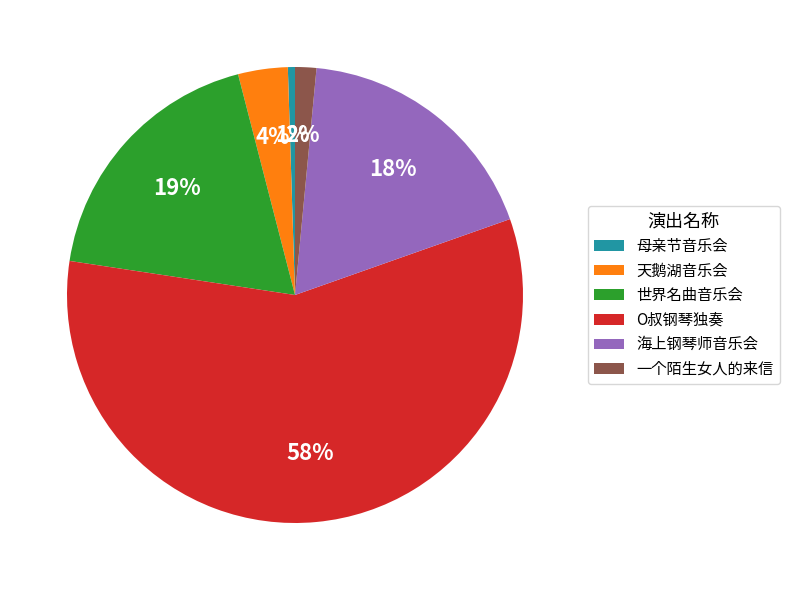

To the nearest percent, what percentage of the pie is 一个陌生女人的来信?

2%